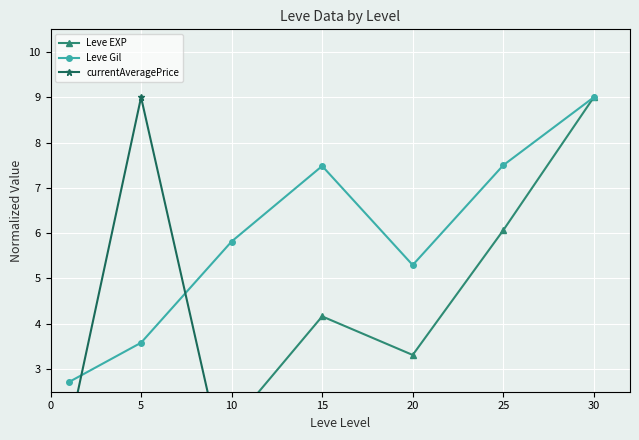

Between 20 and 30, which is larger?

30